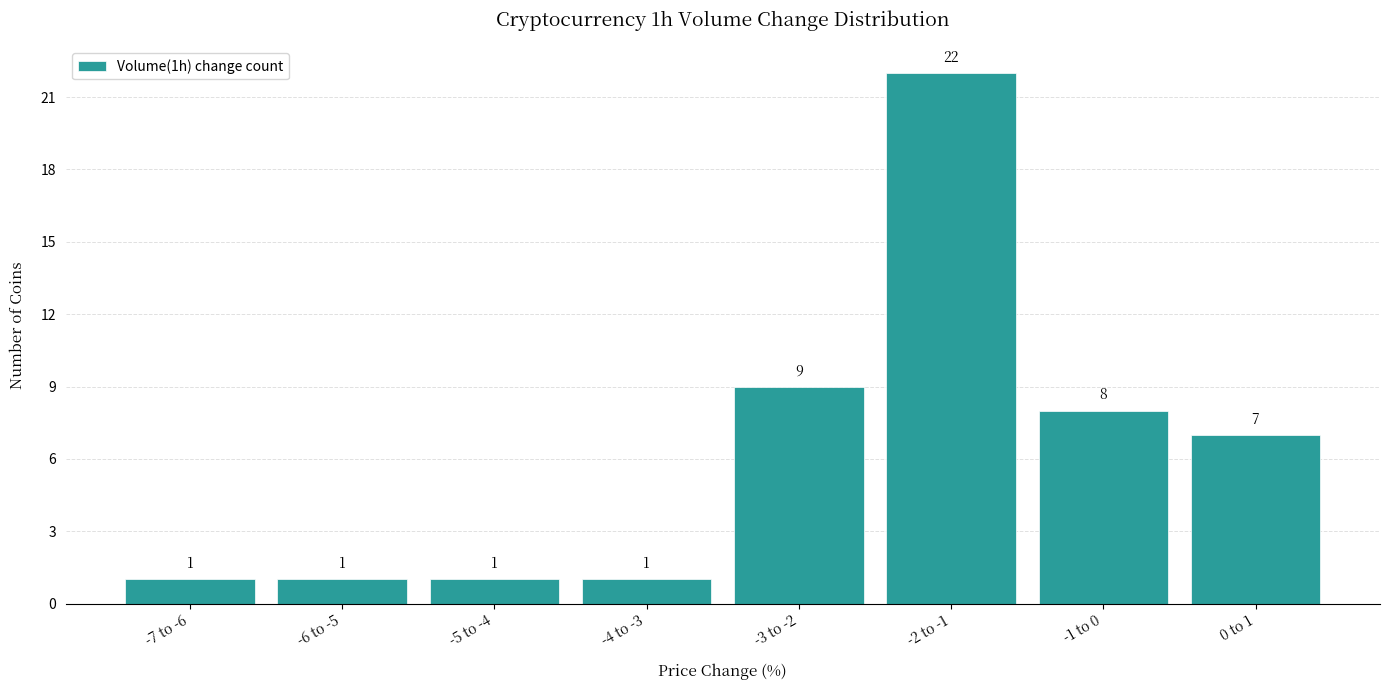

Reading left to right, list all the values displayed in this chart.

1	1	1	1	9	22	8	7